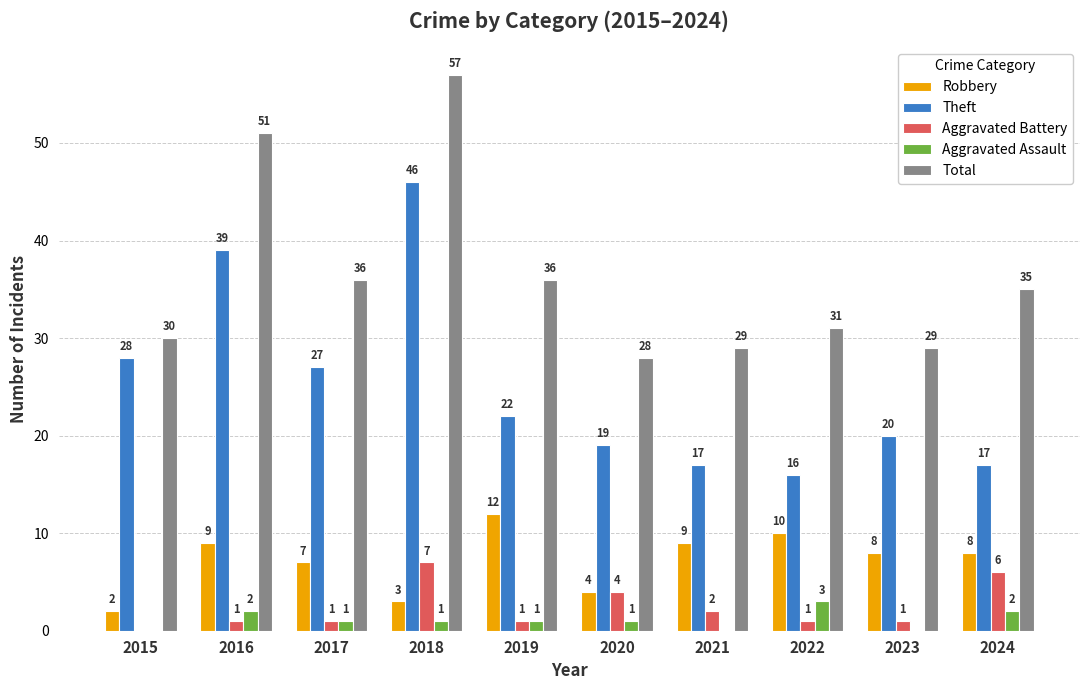

The Robbery series shows 10 at 2022. True or false?

True